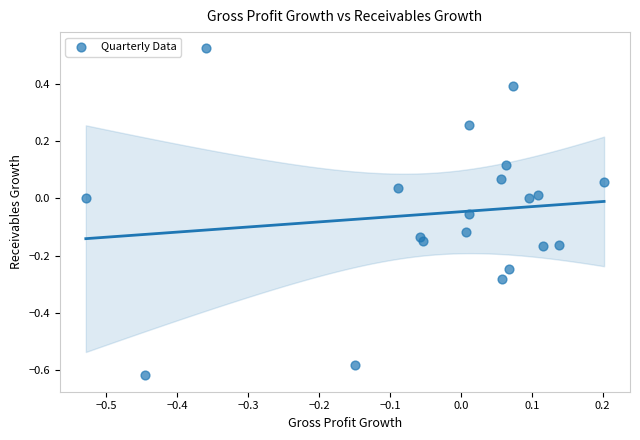

What is the range of Y values (max minus min)?

1.1